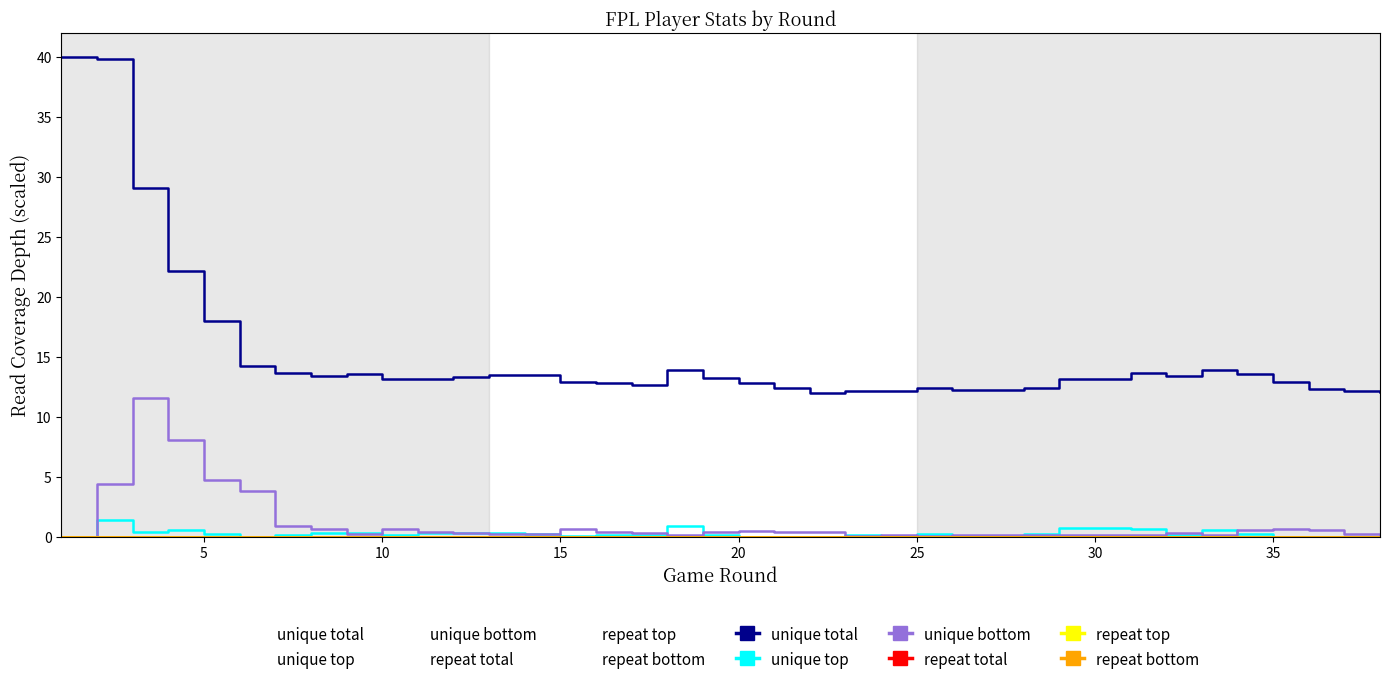

True or false: unique total has a value of 21.4 at 28.

False